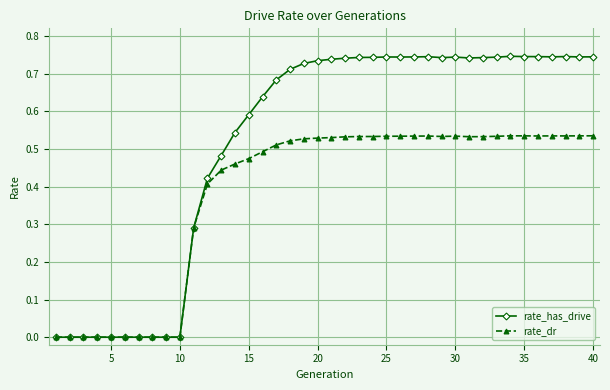

What are all the series names shown in the legend?

rate_has_drive, rate_dr